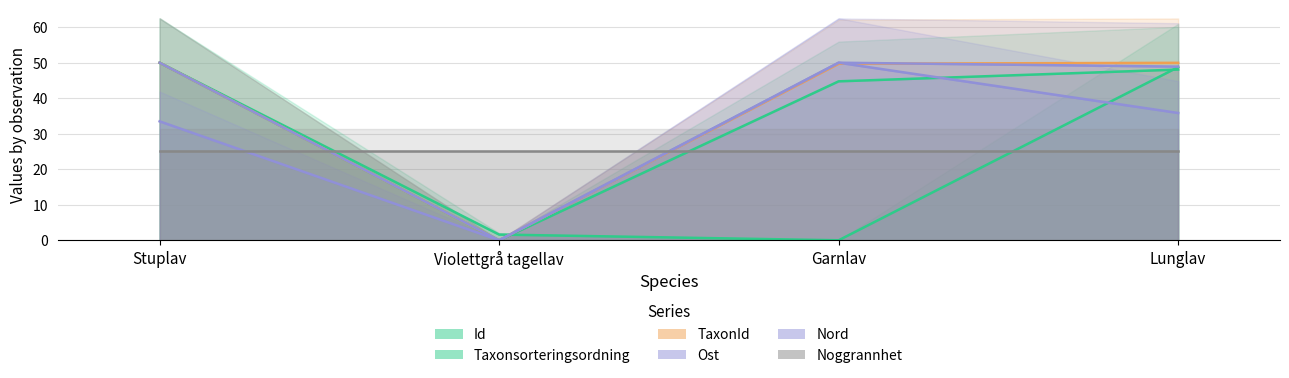

How many values in the Id series exceed 48?

2